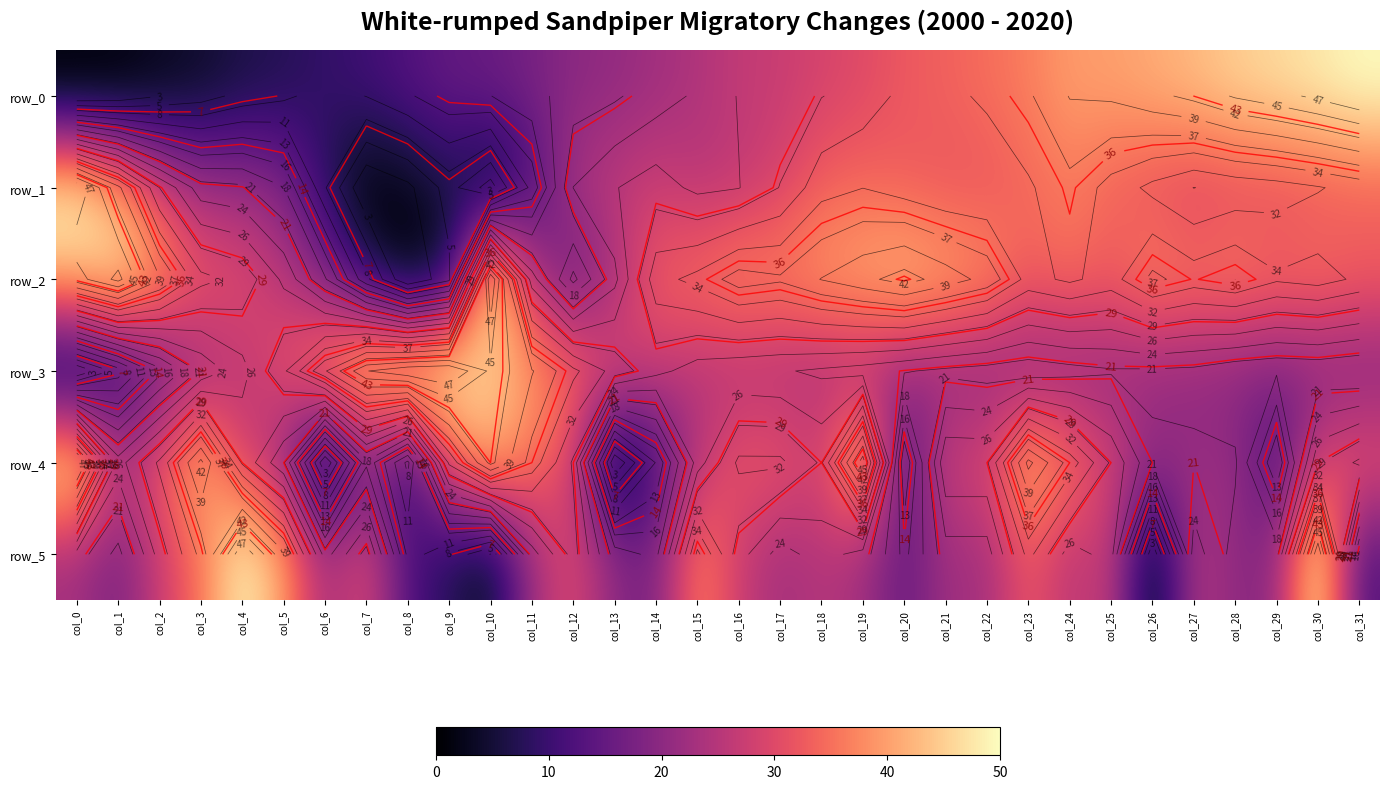

How many positive values does the row_3 series have?

31